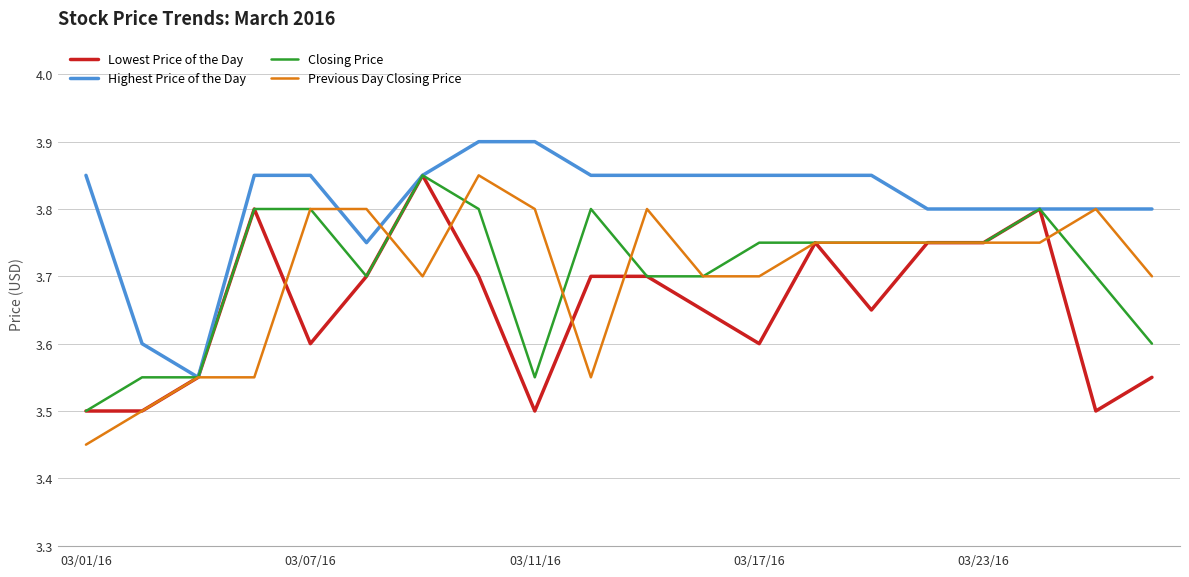

At how many categories does at least one series exceed 3?

20